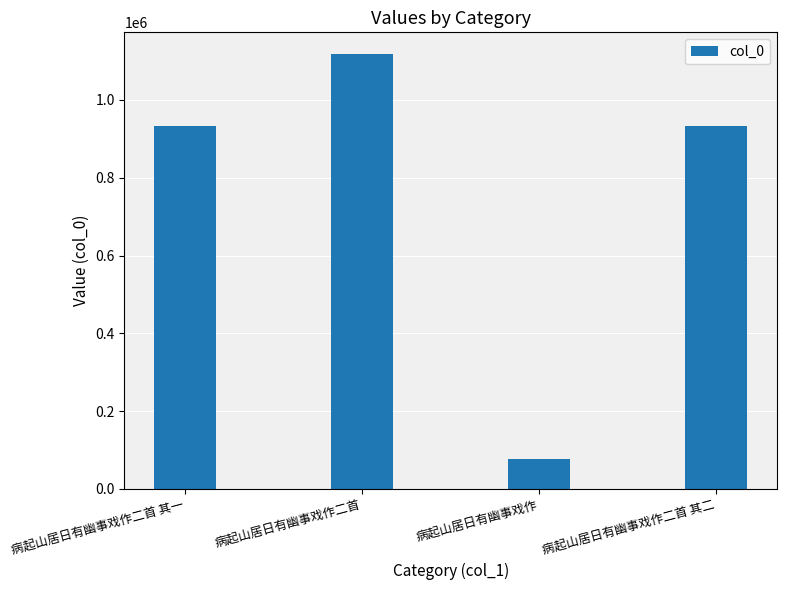

How many bars are there in total?

4